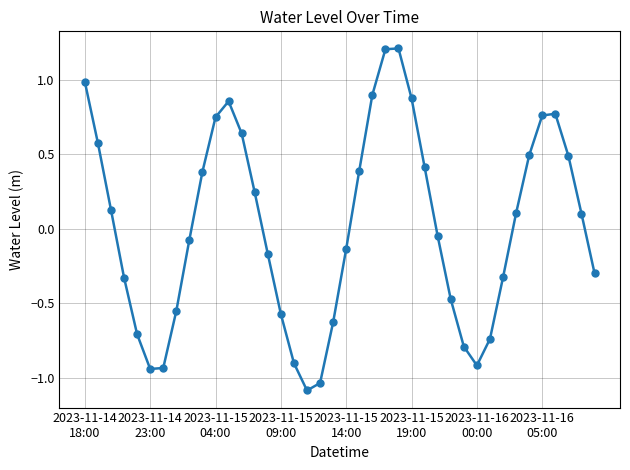

What is the difference between the maximum and minimum values?

2.3